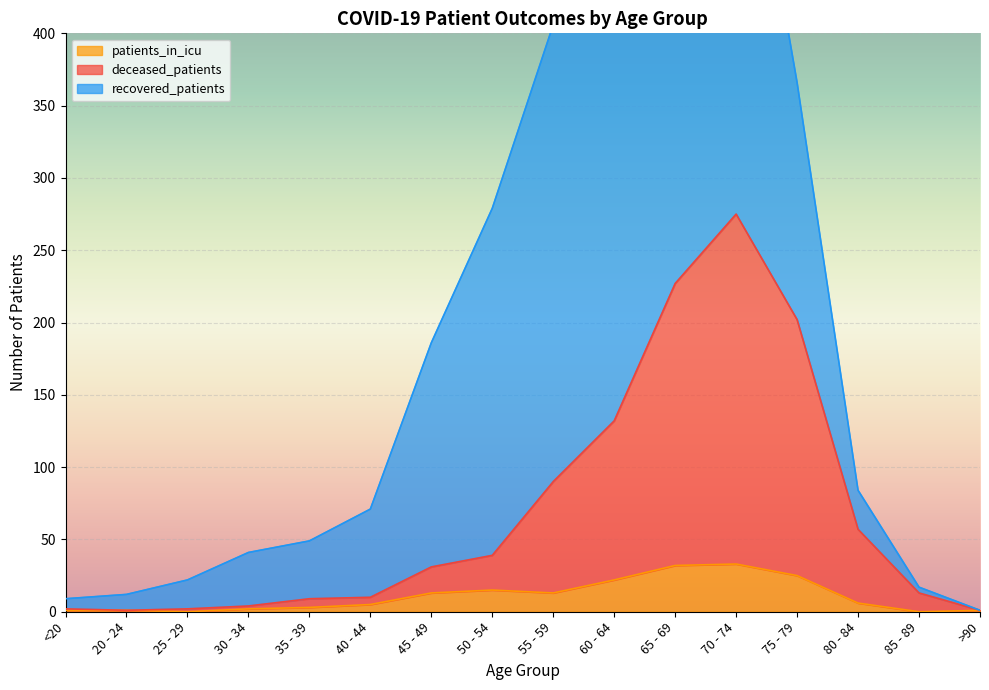

How many interior local valleys does the deceased_patients series have?

1